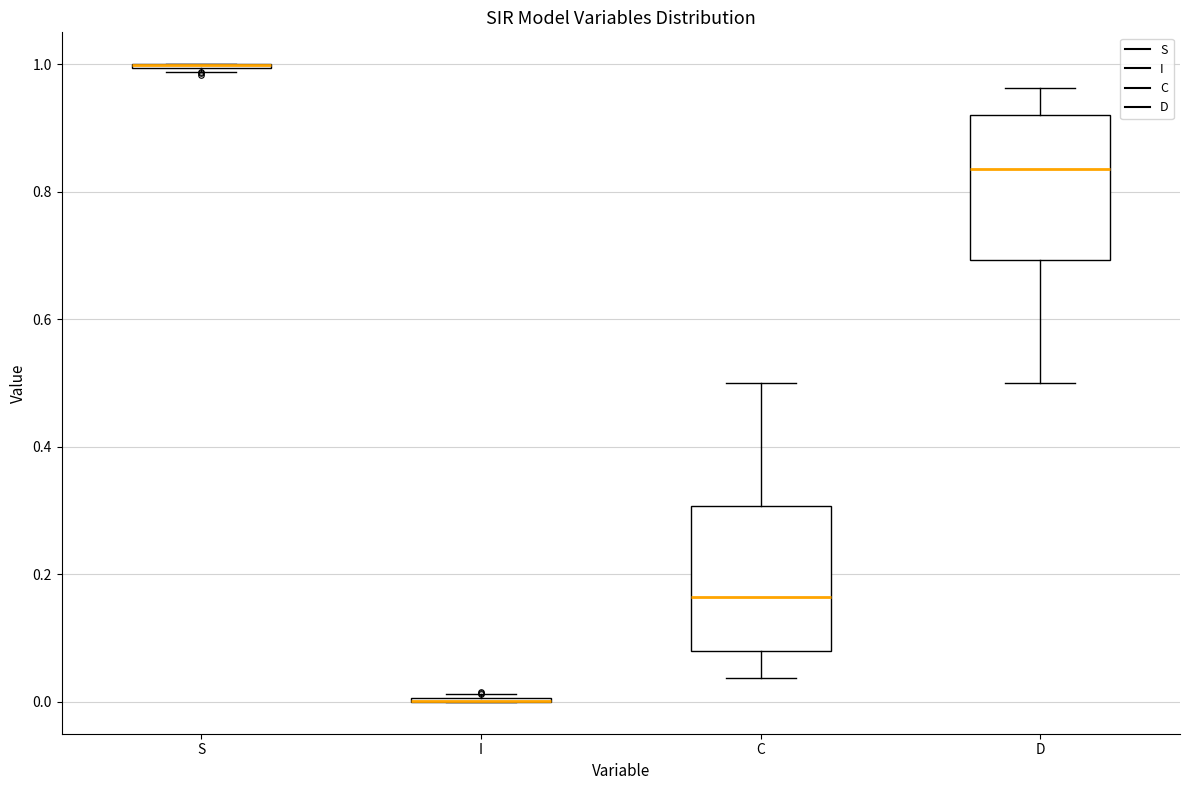

Reading left to right, read every box against the y-axis: the position of its median line, the range the box covers, and the ends of its whiskers. The values are not printed on the chart, so give them approximately, as read against the axis.

S: box collapsed to a line at 1.00, whiskers 0.98 to 1.00
I: box collapsed to a line at 0.00, whiskers 0.00 to 0.02
C: median 0.16, box 0.08 to 0.30, whiskers 0.04 to 0.50
D: median 0.84, box 0.70 to 0.92, whiskers 0.50 to 0.96